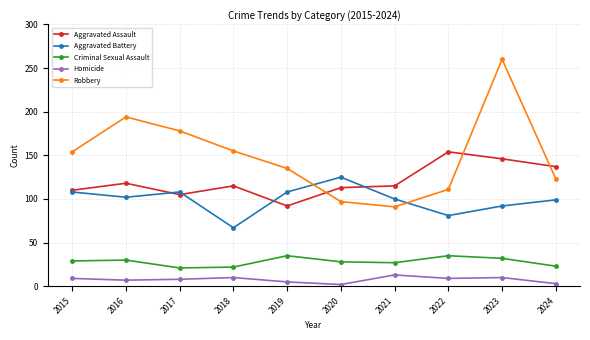

What is the difference between the Homicide values at 2017 and 2015?

1